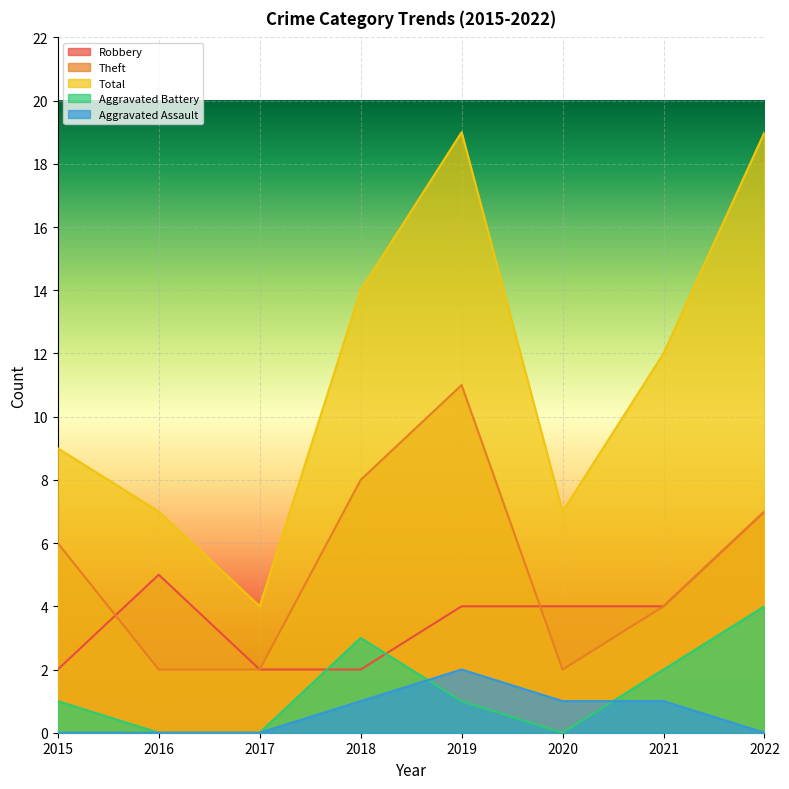

What are all the series names shown in the legend?

Robbery, Theft, Total, Aggravated Battery, Aggravated Assault